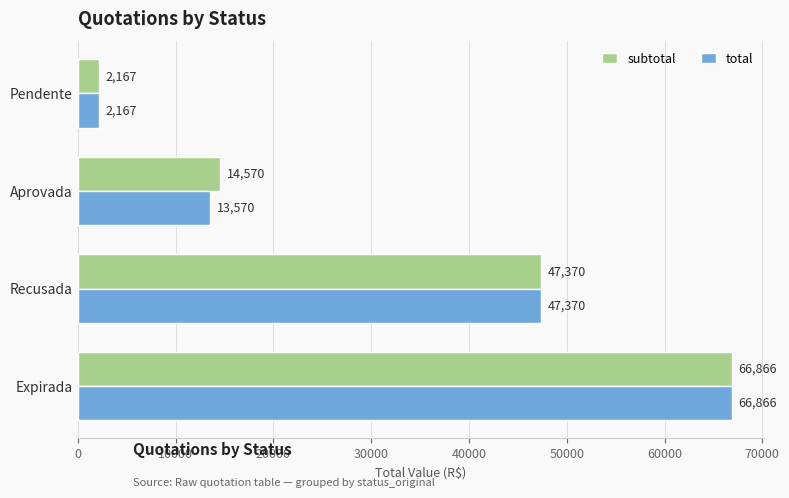

What are all the series names shown in the legend?

subtotal, total